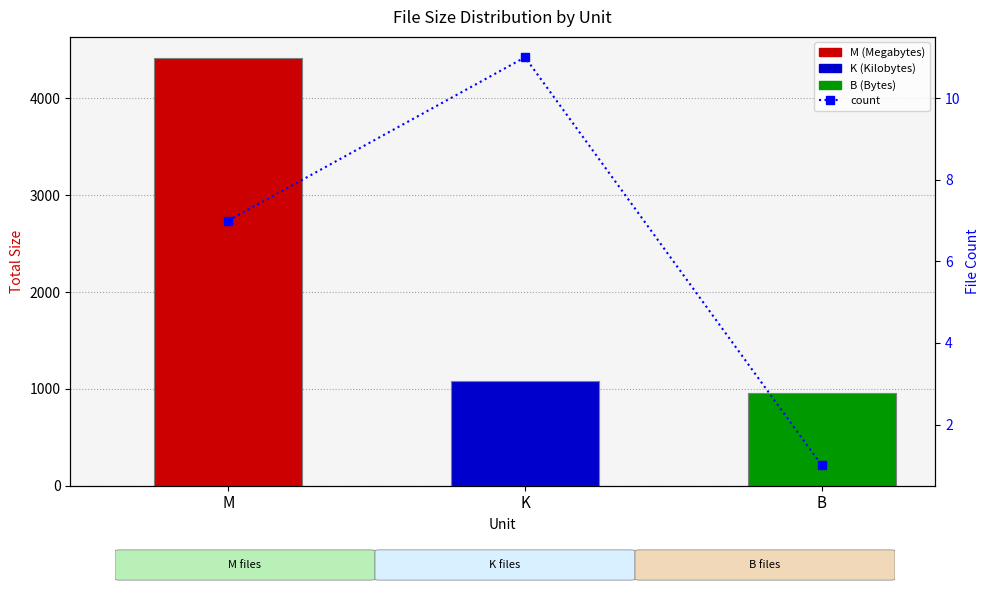

What position from the left is B?

3